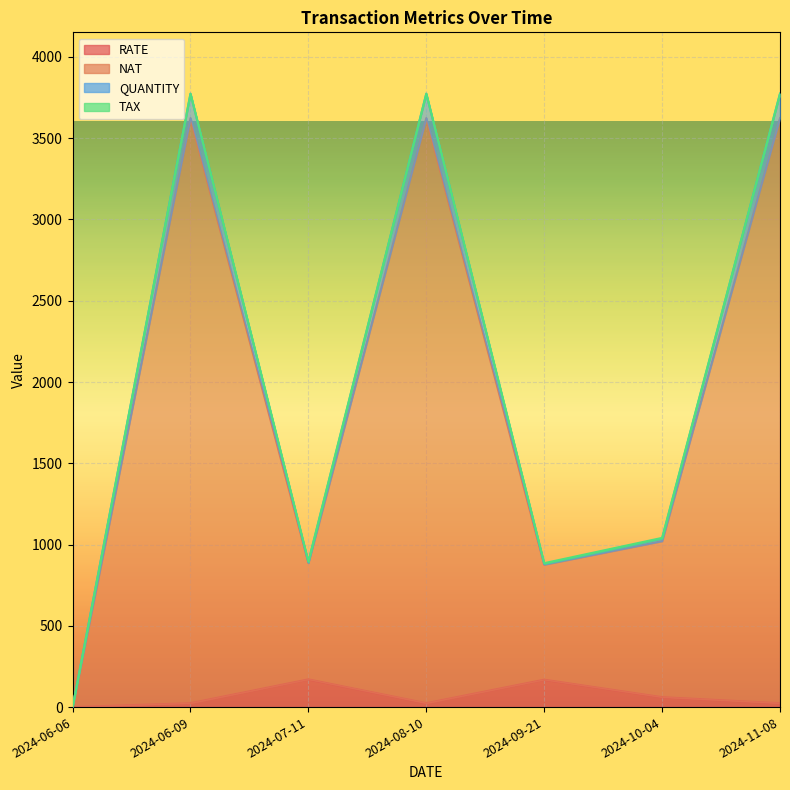

Which series has the widest spread of values?

NAT